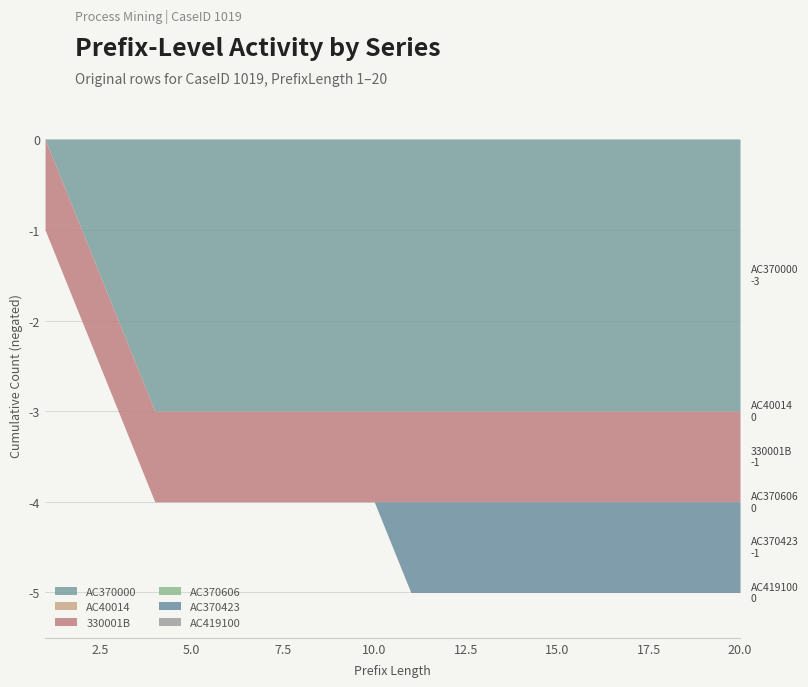

How many series are shown in this chart?

6